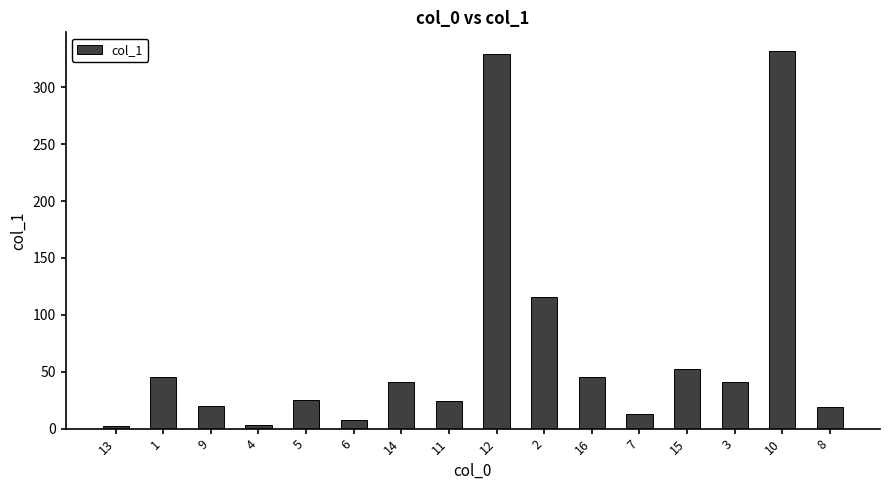

What position from the right is 16?

6